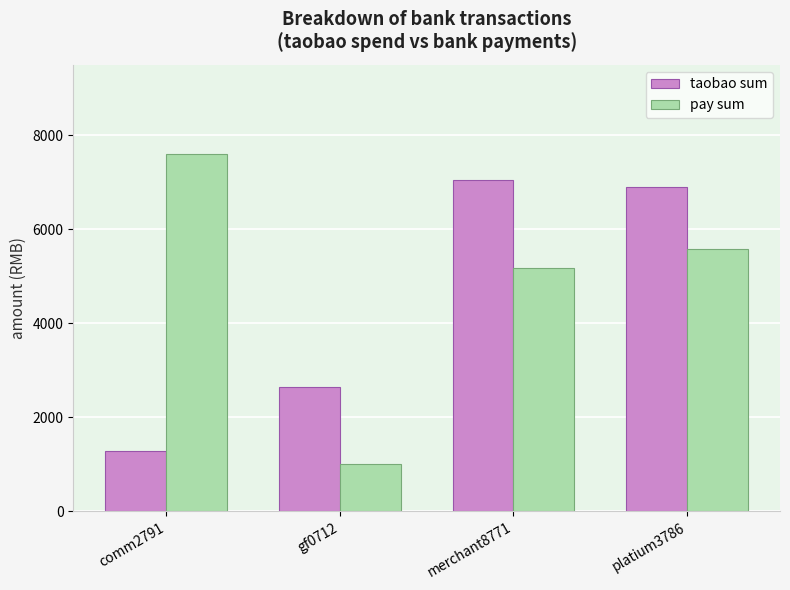

Reading left to right, transcribe all the data shown in this chart.

taobao sum: 1290	2648	7048	6906
pay sum: 7599	1000	5177	5588